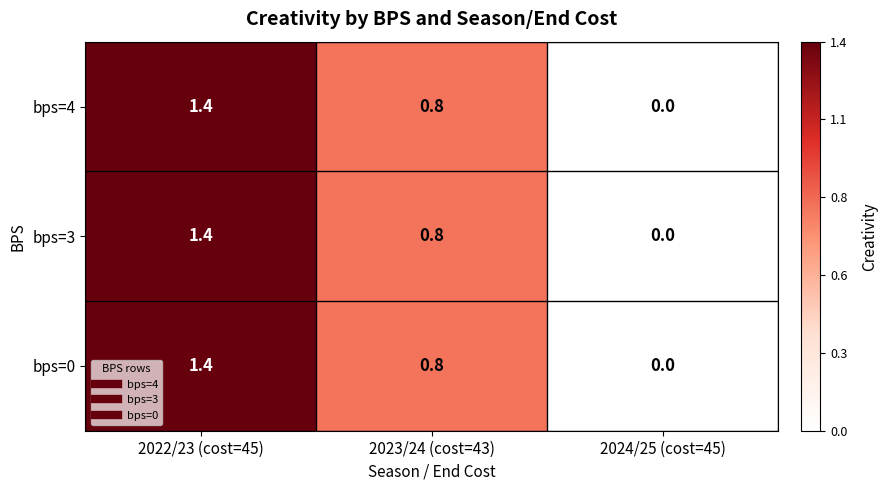

Reading left to right, what are all the values shown in this chart?

bps=4: 2022/23 (cost=45)=1.4	2023/24 (cost=43)=0.8	2024/25 (cost=45)=0.0
bps=3: 2022/23 (cost=45)=1.4	2023/24 (cost=43)=0.8	2024/25 (cost=45)=0.0
bps=0: 2022/23 (cost=45)=1.4	2023/24 (cost=43)=0.8	2024/25 (cost=45)=0.0